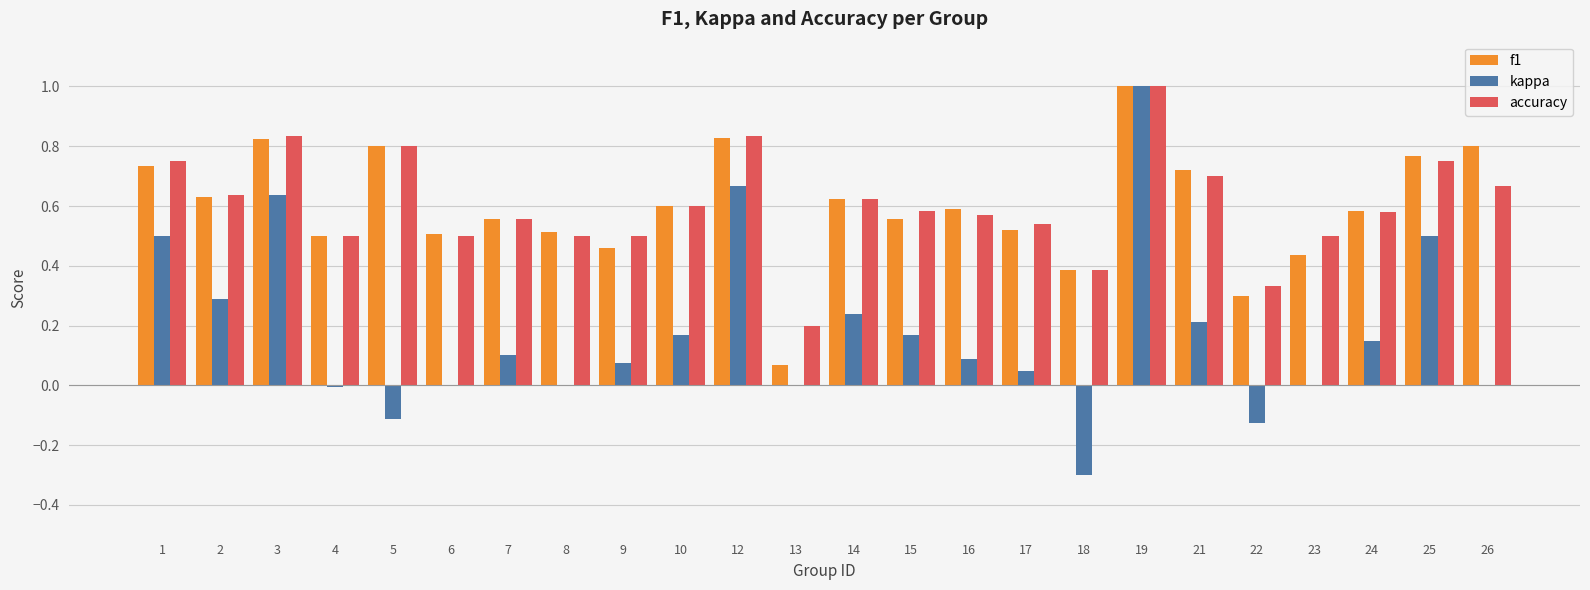

Is it true that accuracy equals 0.5 at 6?

True